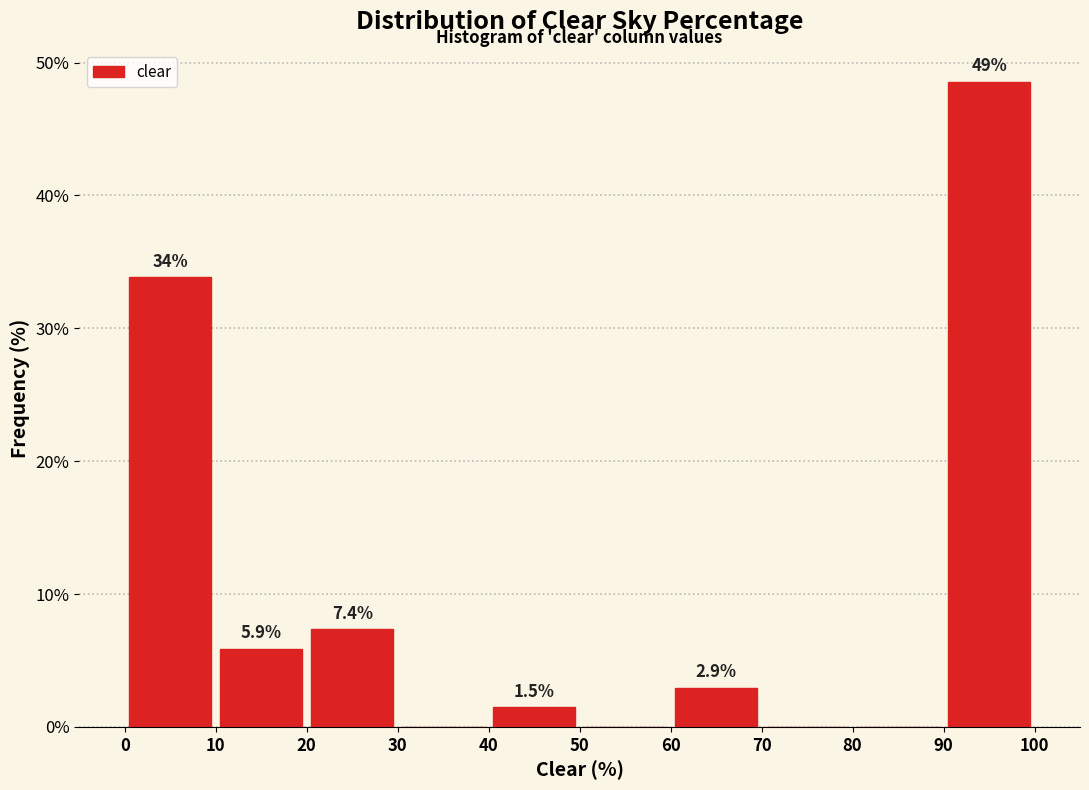

Over which range of the x-axis is the bar tallest?

90 to 100